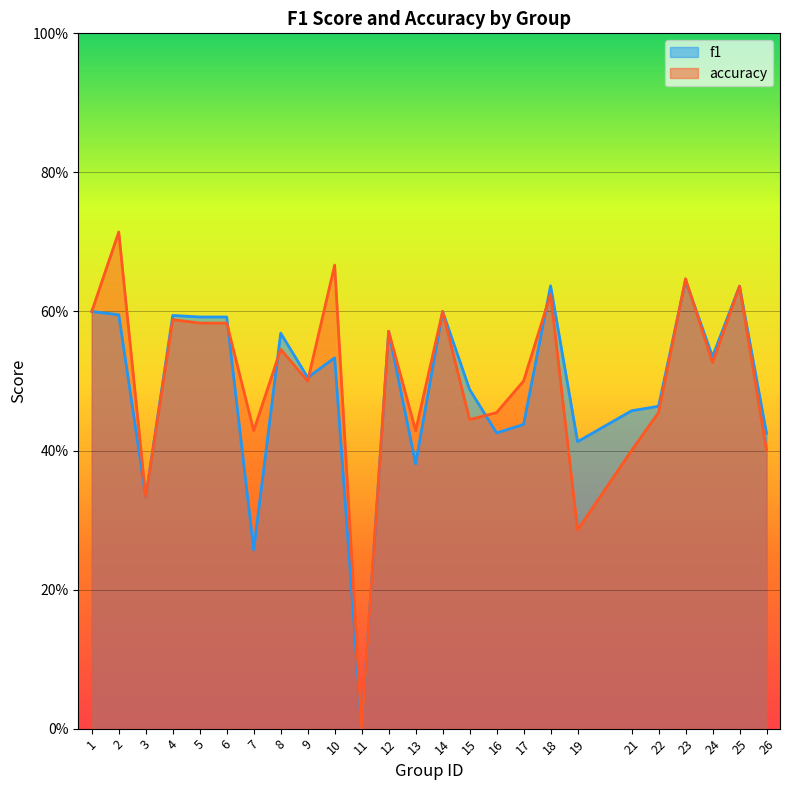

How many distinct data groups are displayed?

2